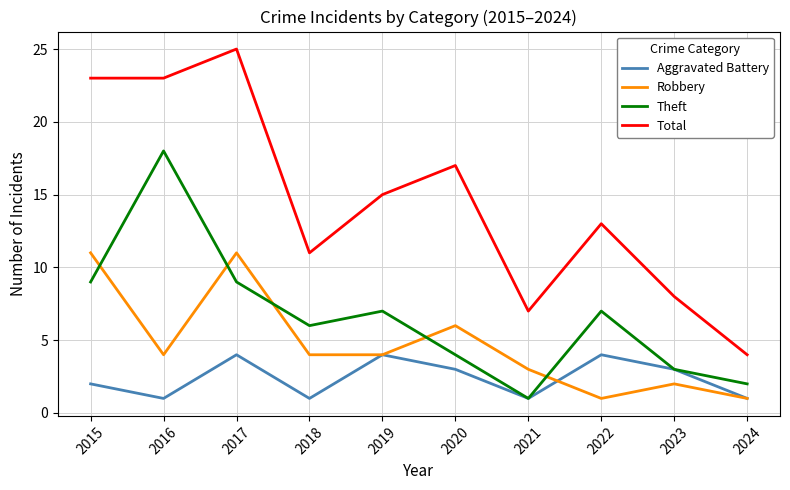

Reading right to left, list all the values displayed in this chart.

Aggravated Battery: 2024=1	2023=3	2022=4	2021=1	2020=3	2019=4	2018=1	2017=4	2016=1	2015=2
Robbery: 2024=1	2023=2	2022=1	2021=3	2020=6	2019=4	2018=4	2017=11	2016=4	2015=11
Theft: 2024=2	2023=3	2022=7	2021=1	2020=4	2019=7	2018=6	2017=9	2016=18	2015=9
Total: 2024=4	2023=8	2022=13	2021=7	2020=17	2019=15	2018=11	2017=25	2016=23	2015=23